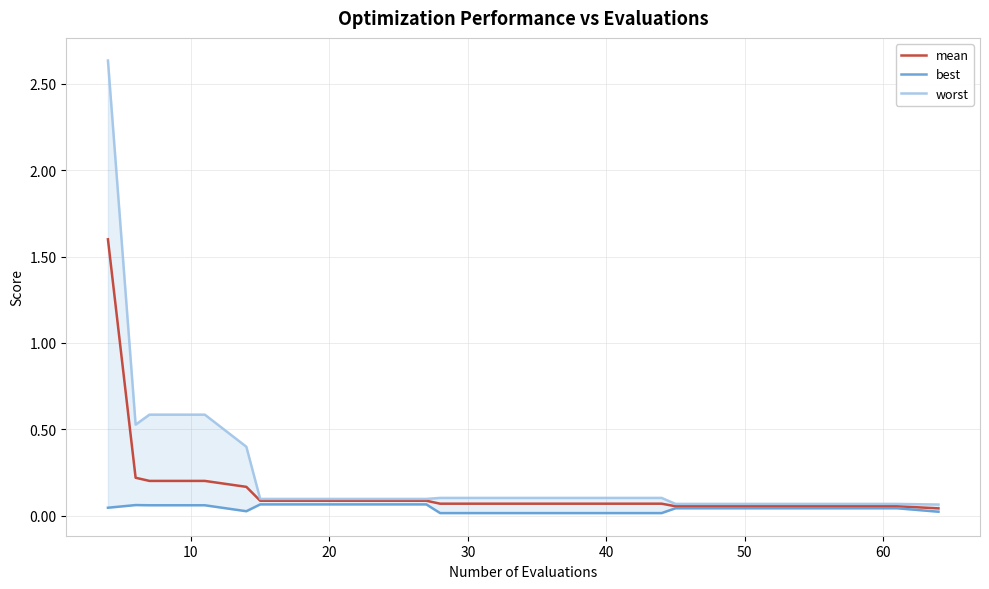

What is the highest value of the mean series?

1.6